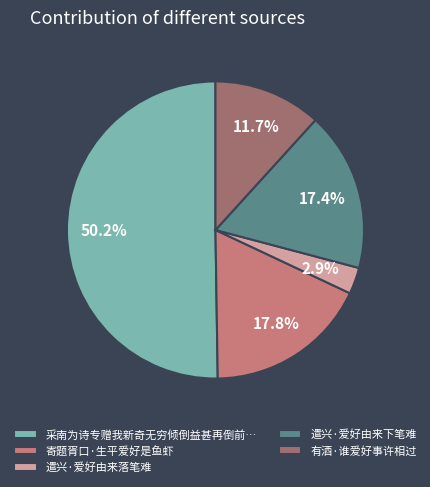

To the nearest percent, what portion does 遣兴·爱好由来落笔难 represent?

3%